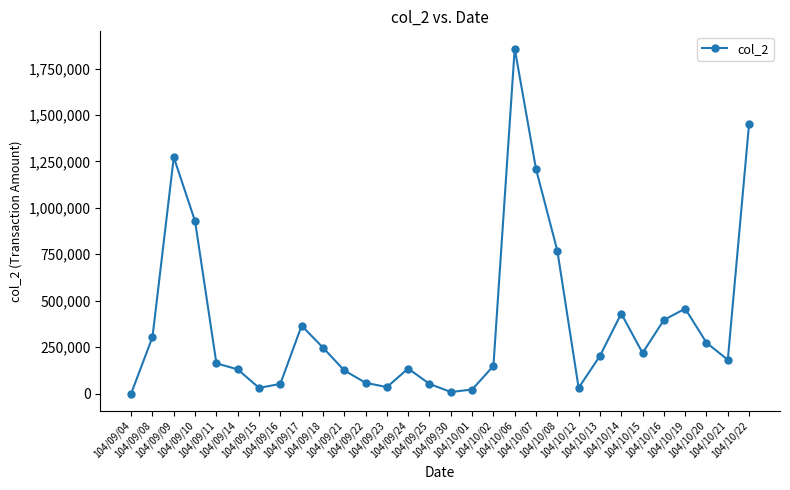

The value at 104/09/11 is 34586. True or false?

False